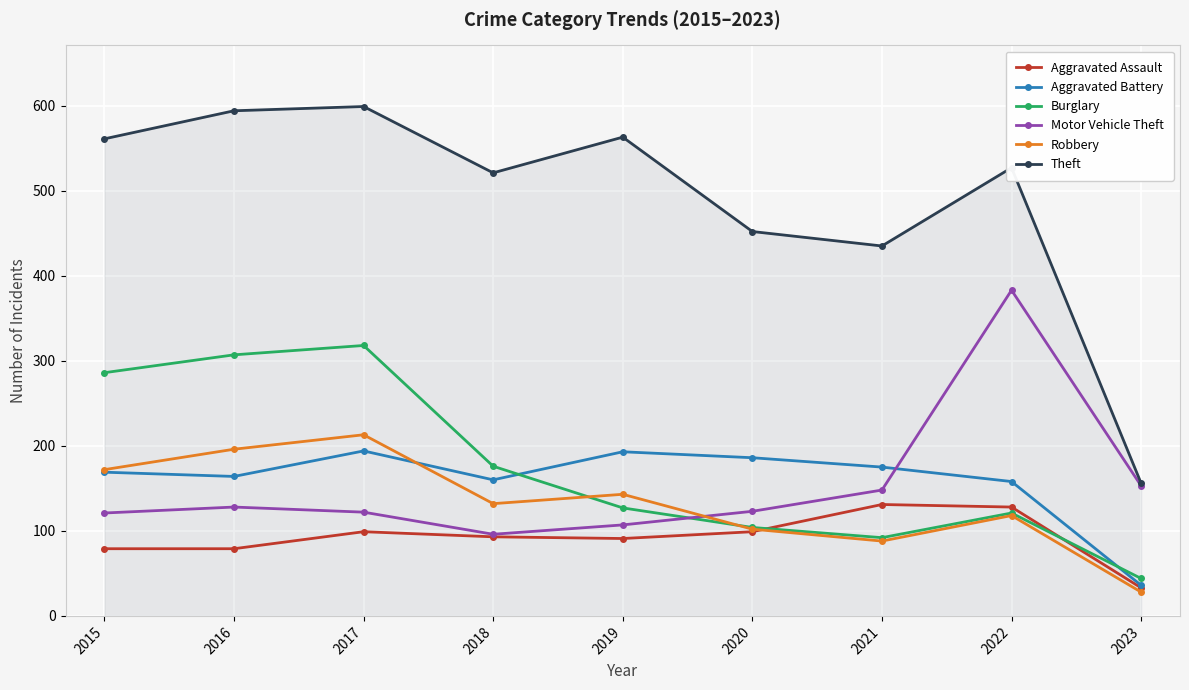

What is the greatest value displayed?

599